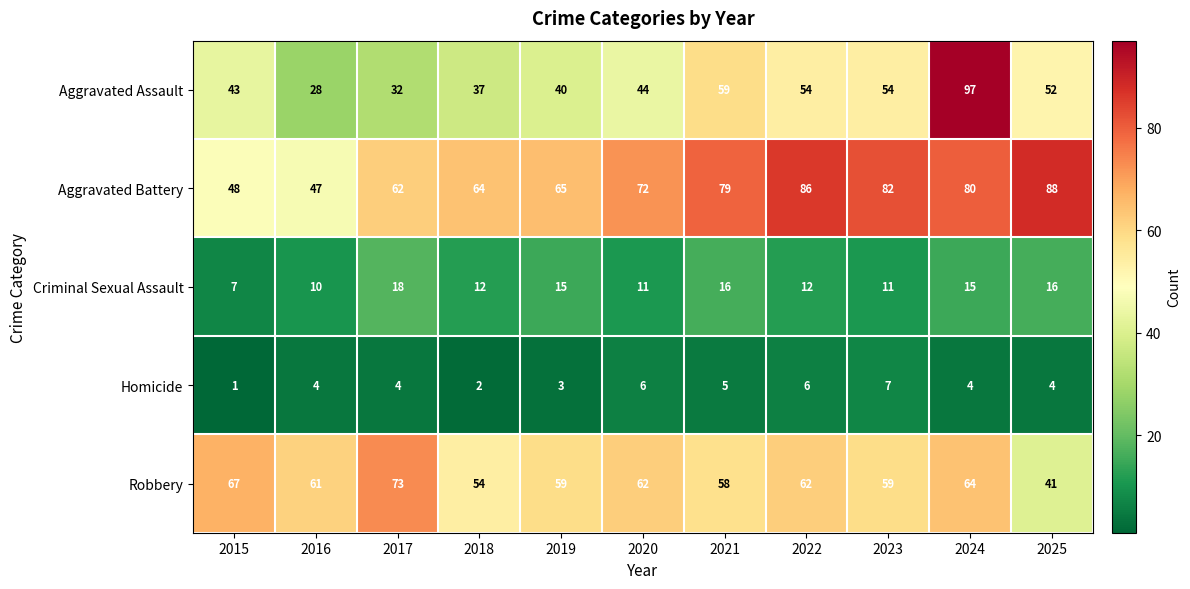

What is the sum of the Aggravated Assault values at 2021 and 2018?

96